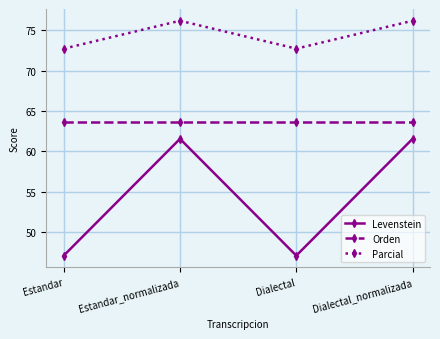

What is the maximum value shown in the chart?

76.2